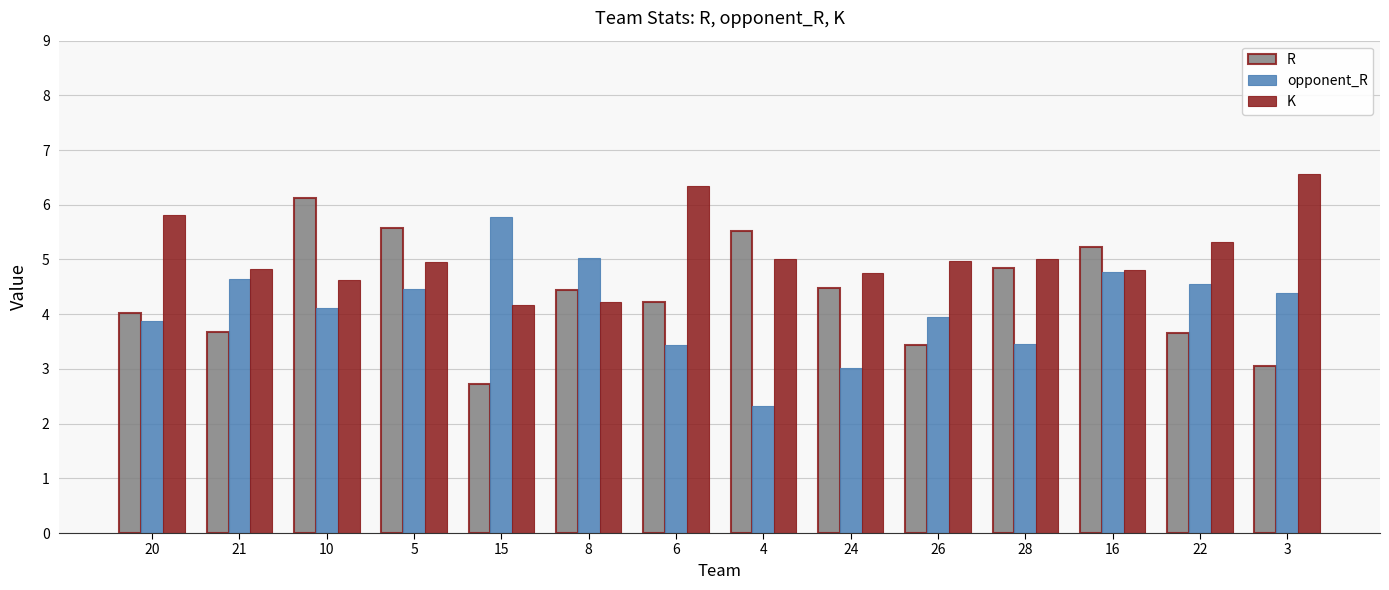

How many values in the opponent_R series are below 4?

6